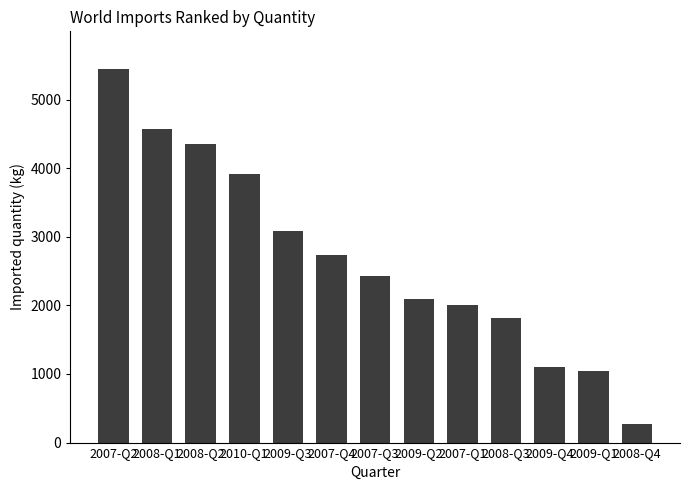

At which label does the data first exceed 2426?

2007-Q2